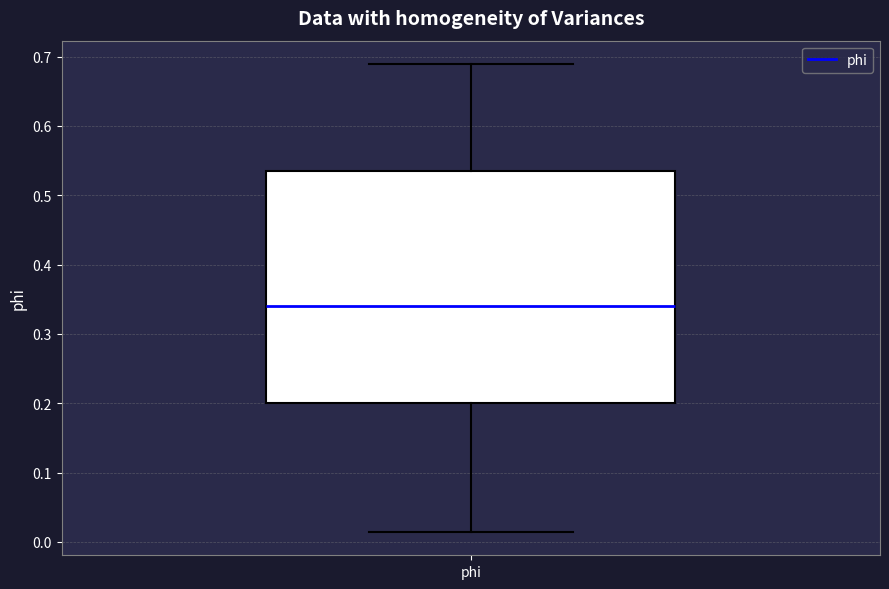

Where is the lower edge of the box for phi on the y-axis? The values are not printed on the chart, so give them approximately, as read against the axis.

0.20